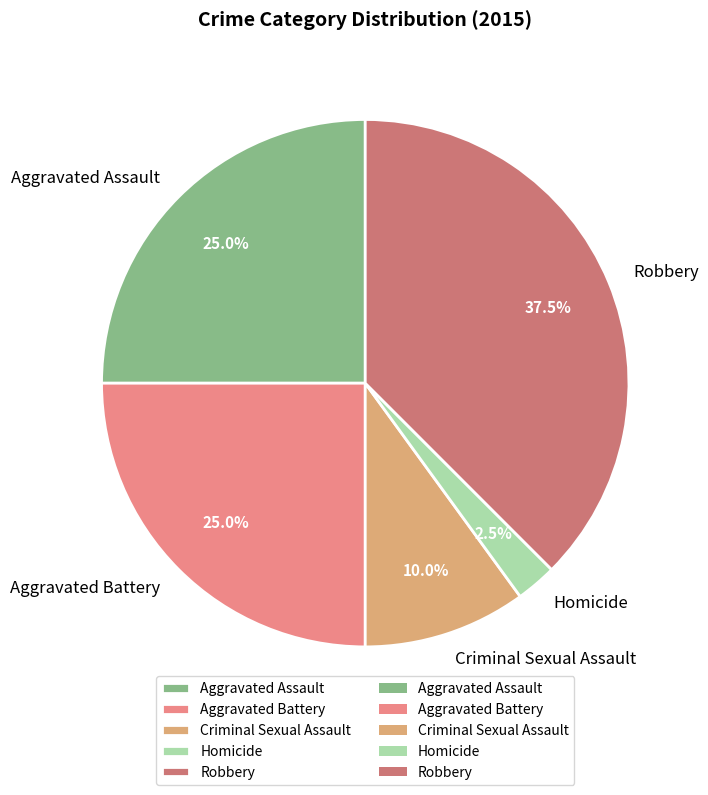

Does any single category account for the majority?

No